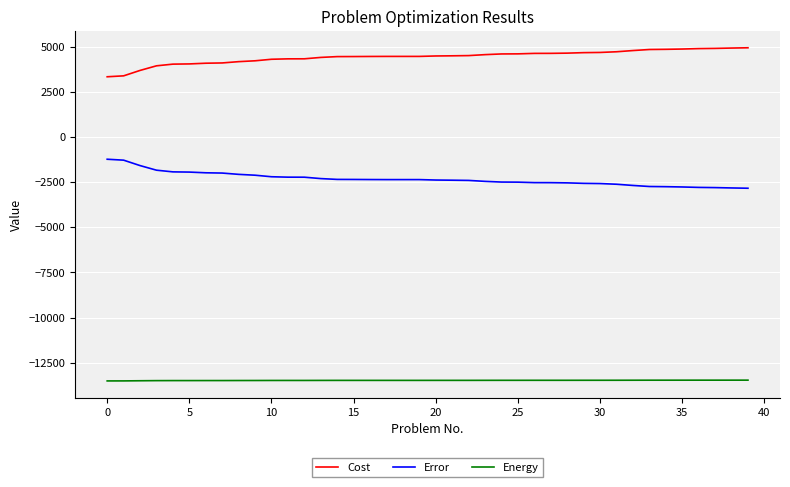

Rank the series by their maximum value, from lowest to highest.

Energy, Error, Cost